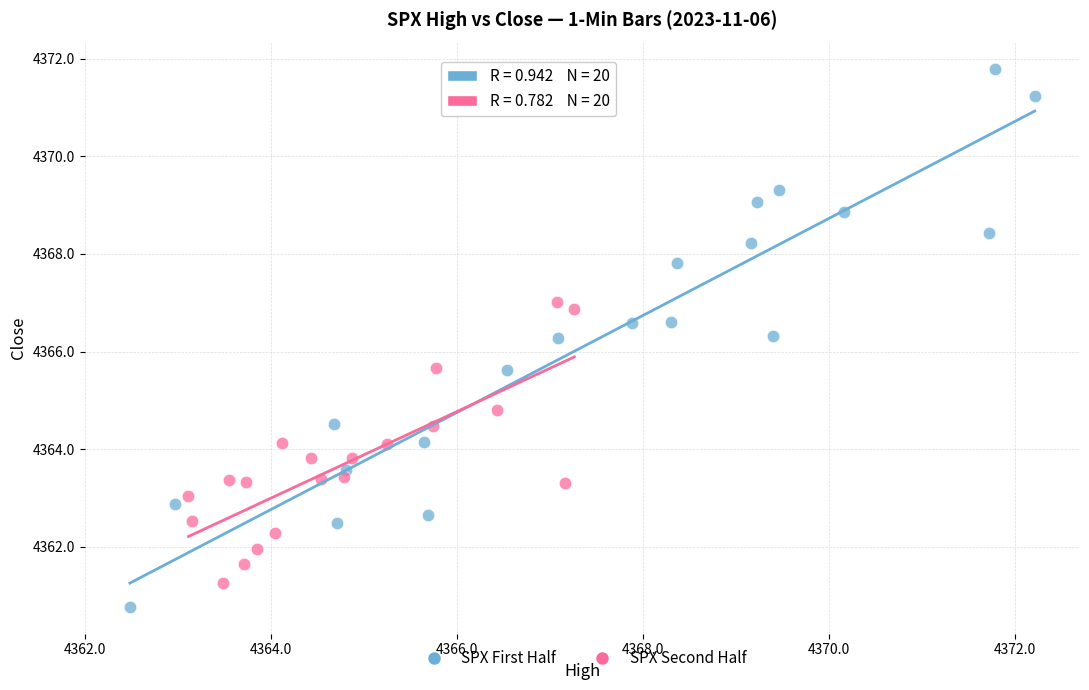

Which series reaches the maximum Y coordinate?

SPX First Half